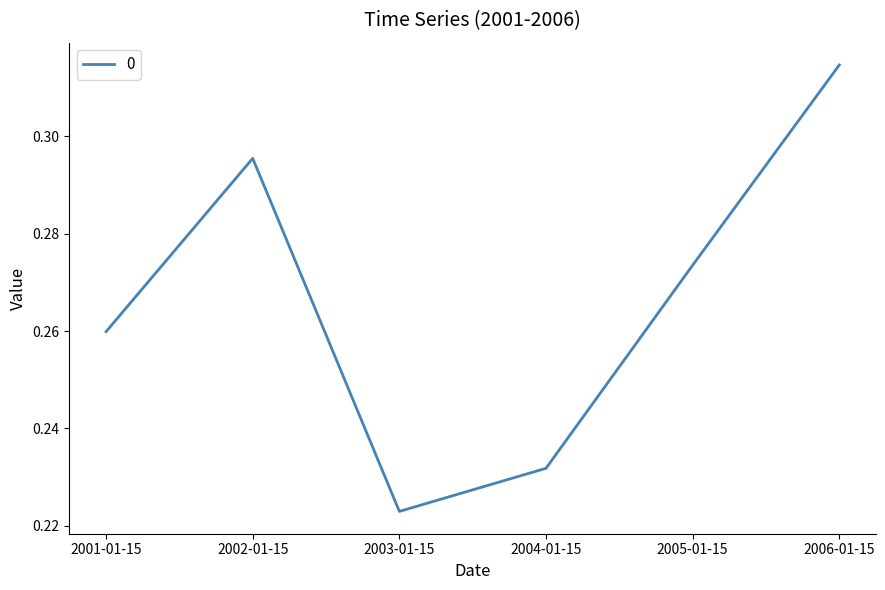

Which category has the highest value across all series?

2006-01-15